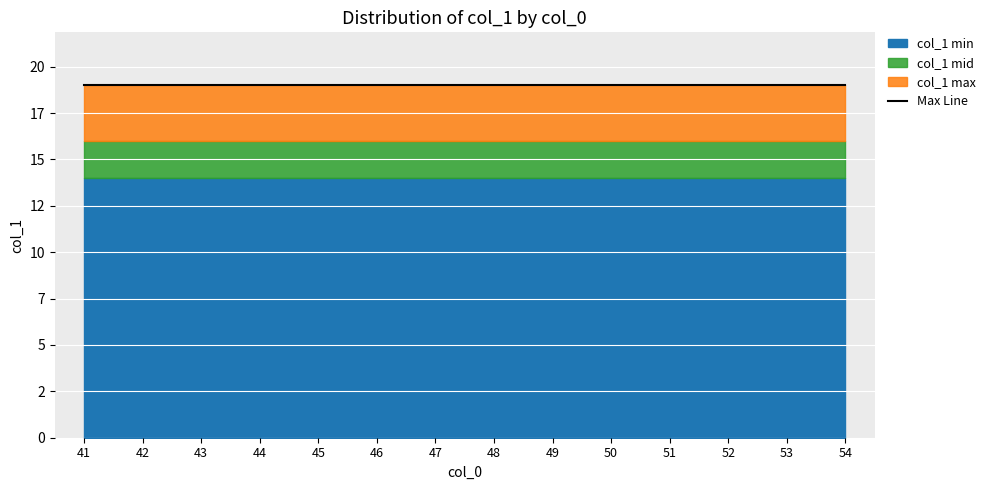

What is the value of the col_1 mid point at the 10th from the left?

16